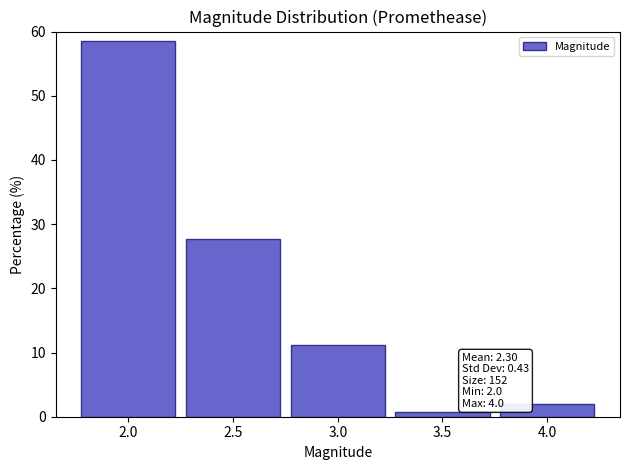

Over which range of the x-axis is the bar tallest?

1.75 to 2.25